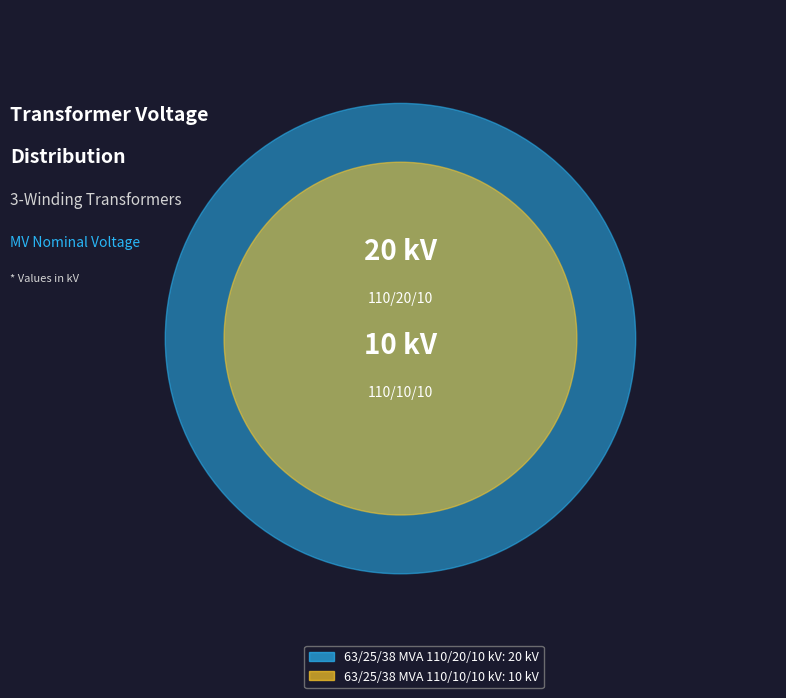

To the nearest percent, what portion does 63/25/38 MVA 110/10/10 kV represent?

33%